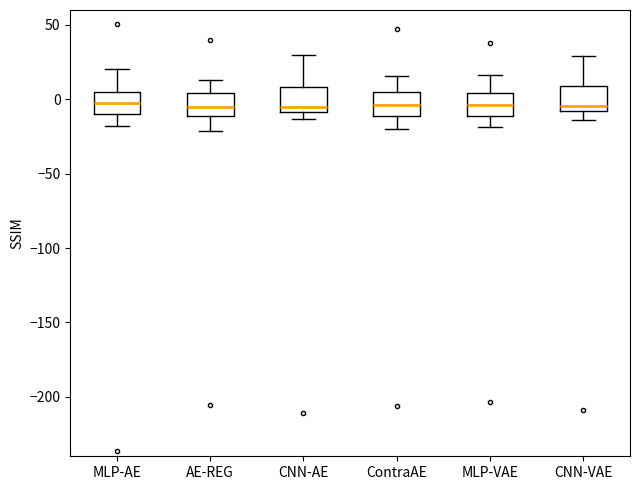

Reading left to right, read every box against the y-axis: the position of its median line, the range the box covers, and the ends of its whiskers. The values are not printed on the chart, so give them approximately, as read against the axis.

MLP-AE: median 0, box -10 to 5, whiskers -20 to 20
AE-REG: median -5, box -10 to 5, whiskers -20 to 15
CNN-AE: median -5, box -10 to 10, whiskers -15 to 30
ContraAE: median -5, box -10 to 5, whiskers -20 to 15
MLP-VAE: median -5, box -10 to 5, whiskers -20 to 15
CNN-VAE: median -5, box -10 to 10, whiskers -15 to 30